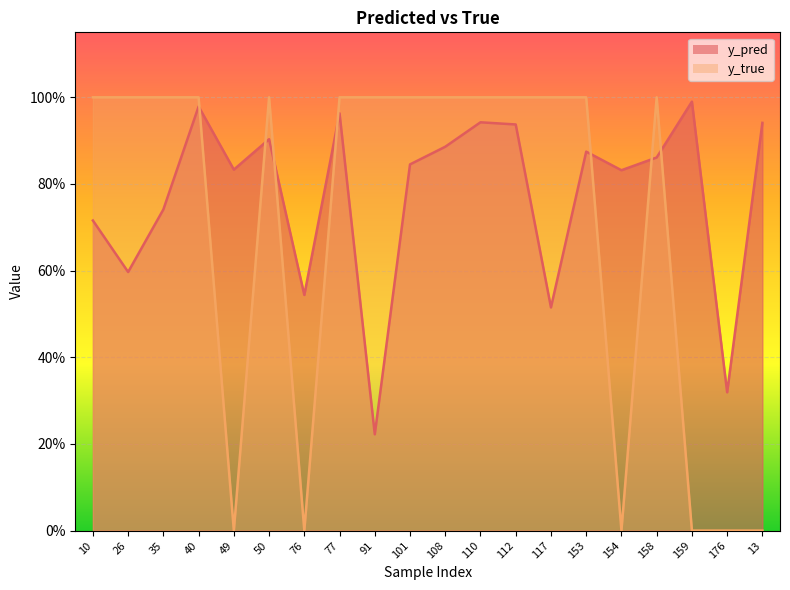

What is the greatest value displayed?

1.0